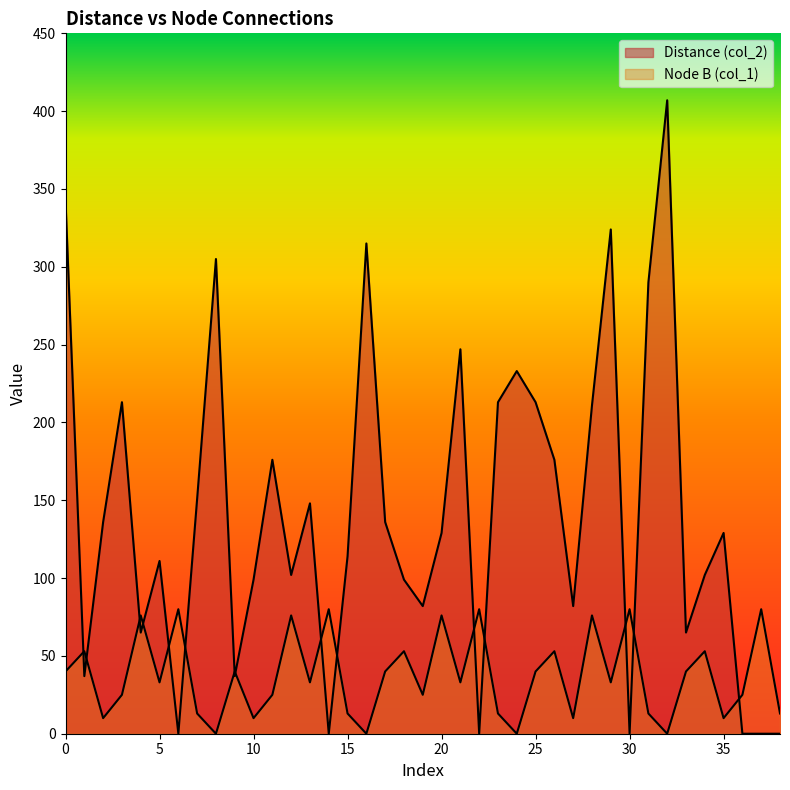

In Distance (col_2), how many points are lower than both neighbors (excluding endpoints)?

11